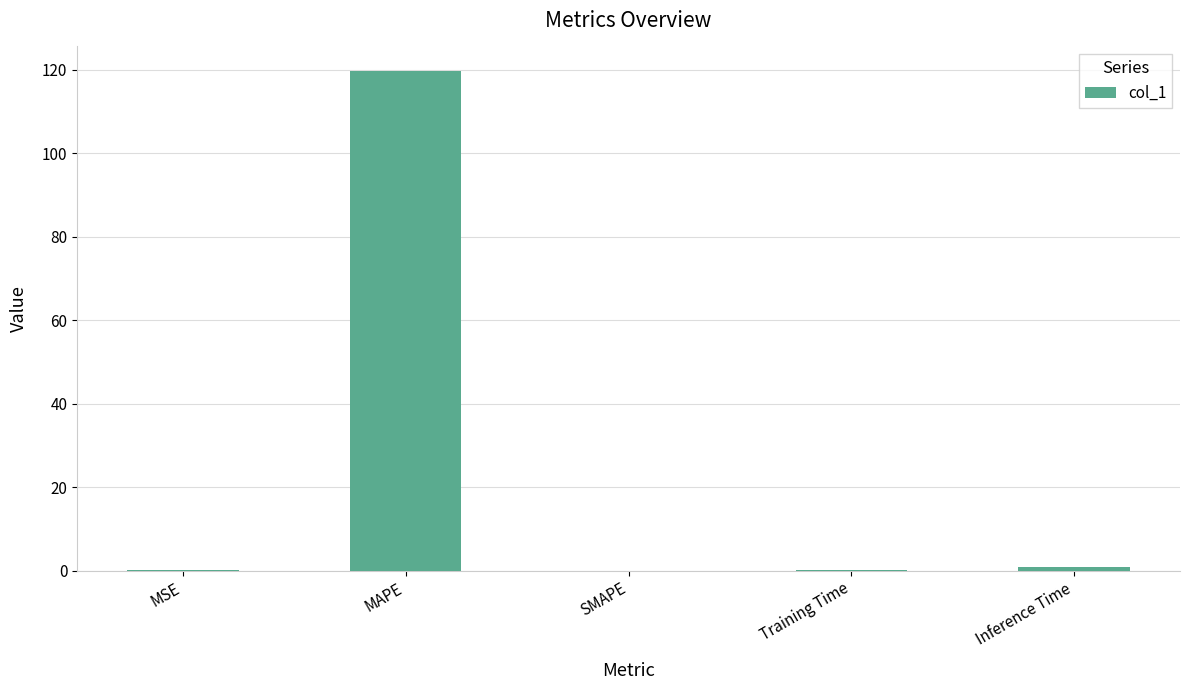

Count the number of data series in this chart.

1